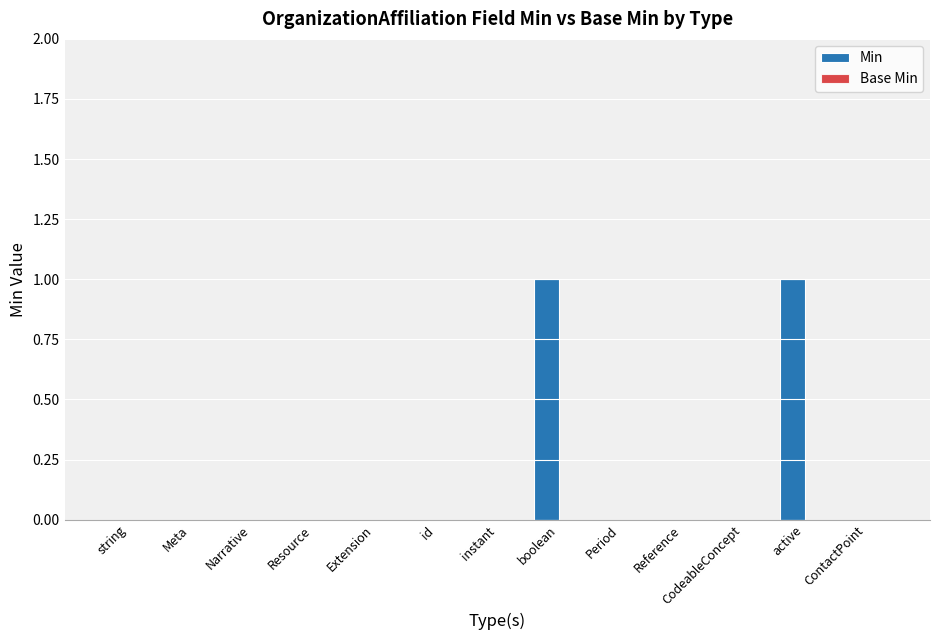

The chart shows a value of 1 at active. True or false?

True